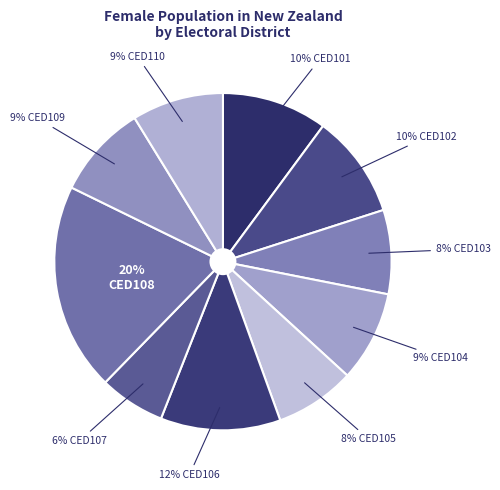

Count the number of slices in the pie.

10